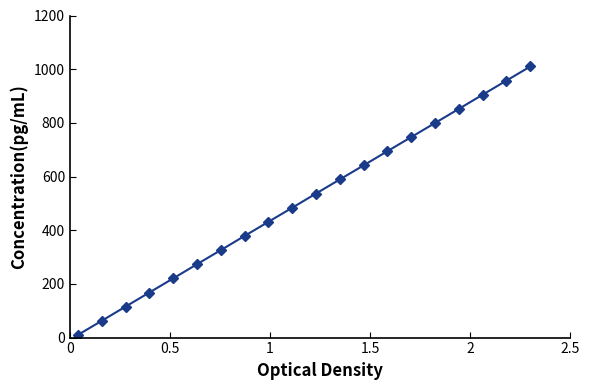

True or false: there are more than 2 points higher than both neighbors.

False